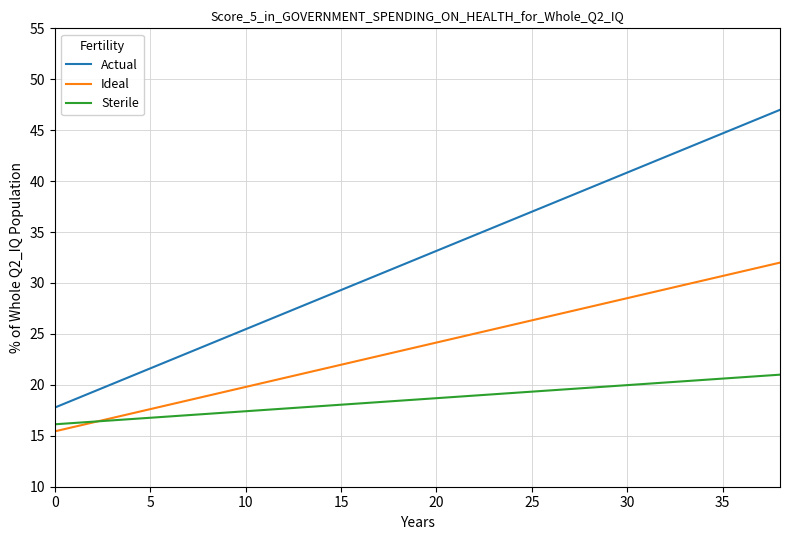

Which series has the largest total across all categories?

Actual